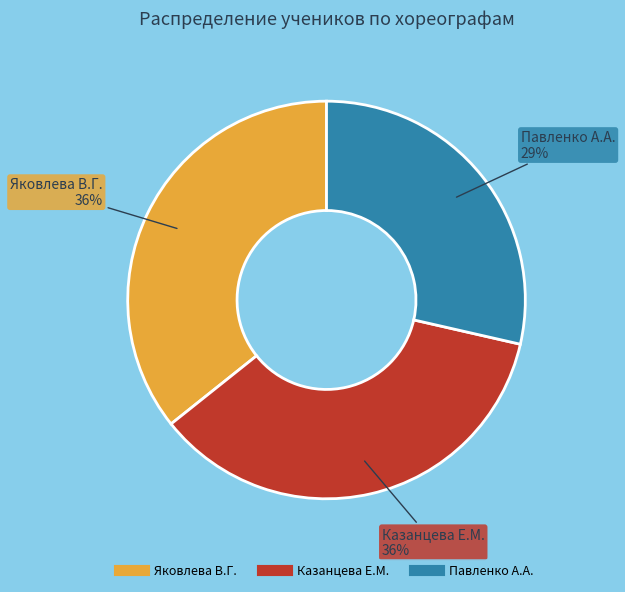

Is there a majority slice in this chart?

No